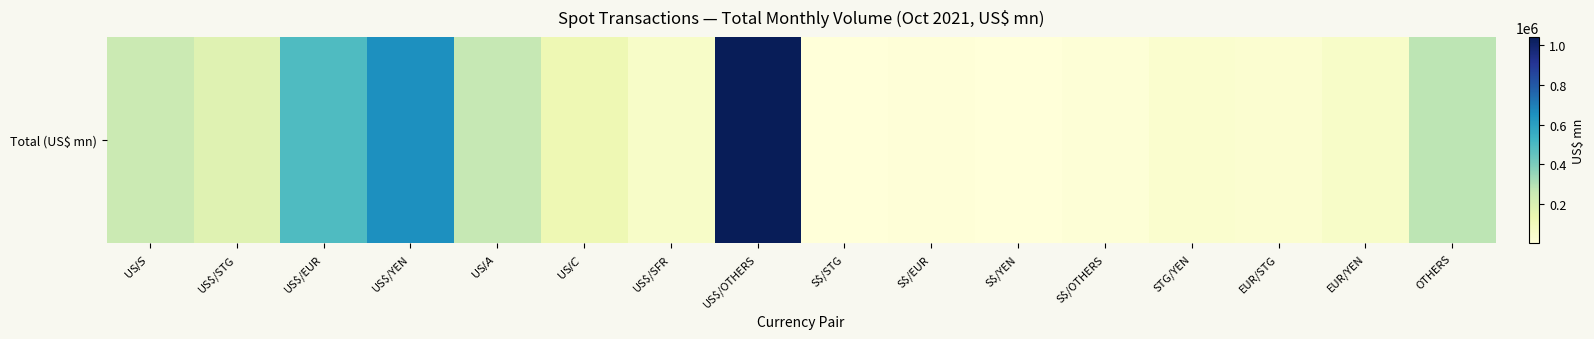

What is the greatest value displayed?

1043427